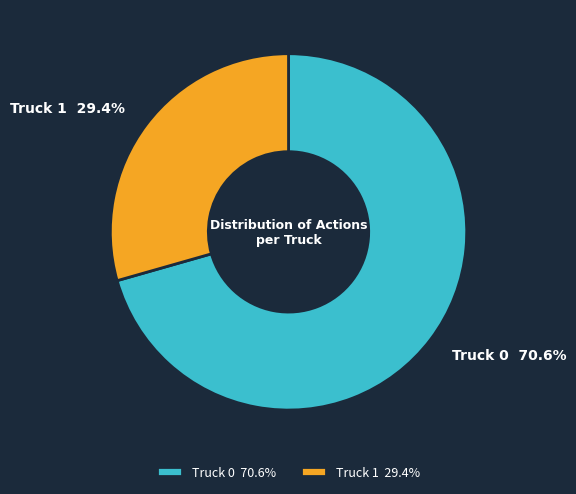

Is it true that Truck 0 is 60% of the pie?

False